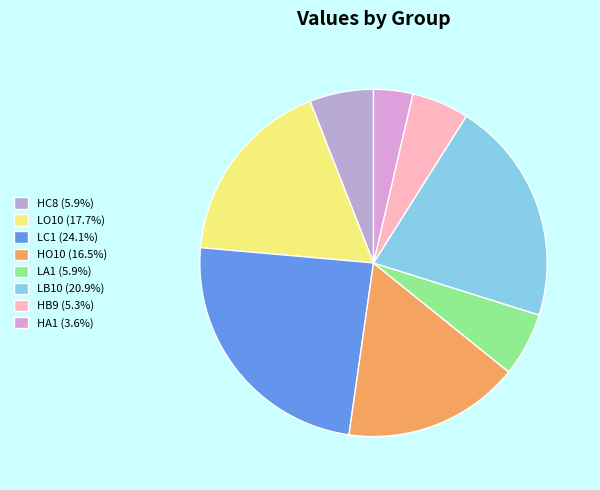

Does any single category account for the majority?

No